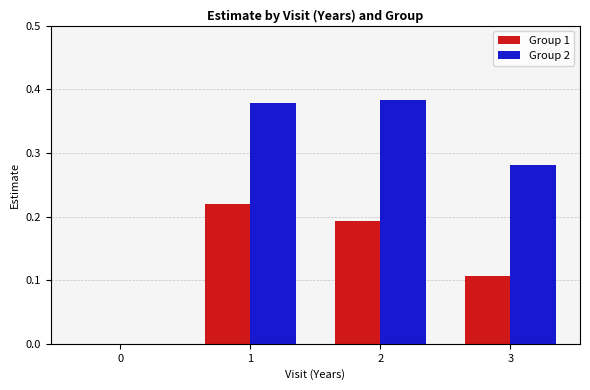

What is the sum of all Group 2 values?

1.0